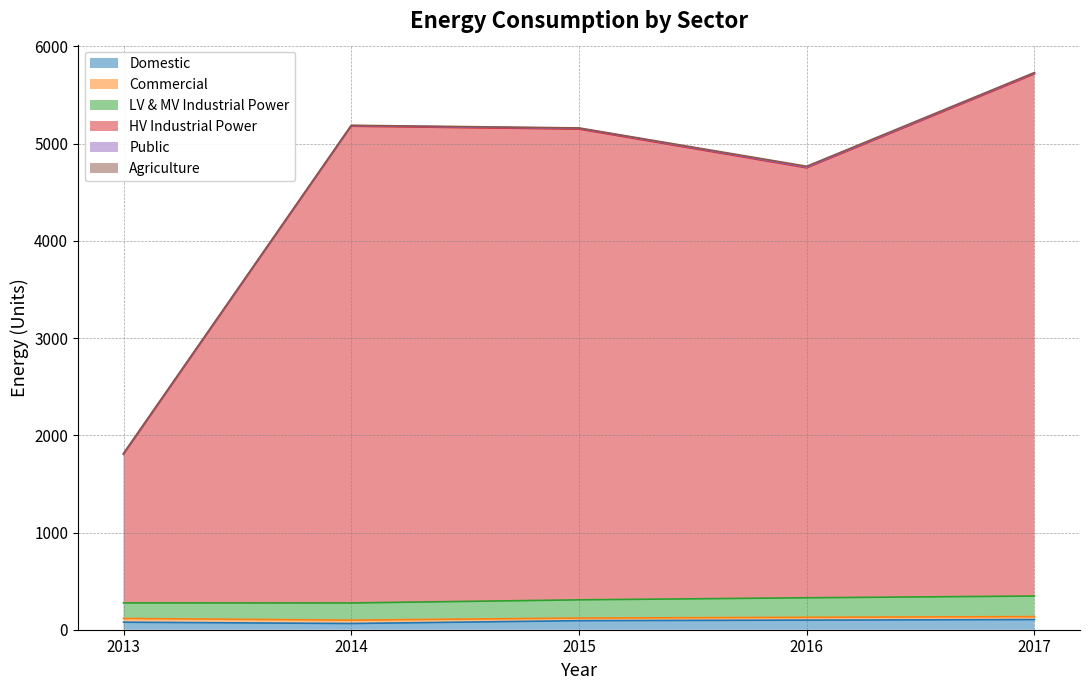

True or false: Domestic and LV & MV Industrial Power intersect in this chart.

False